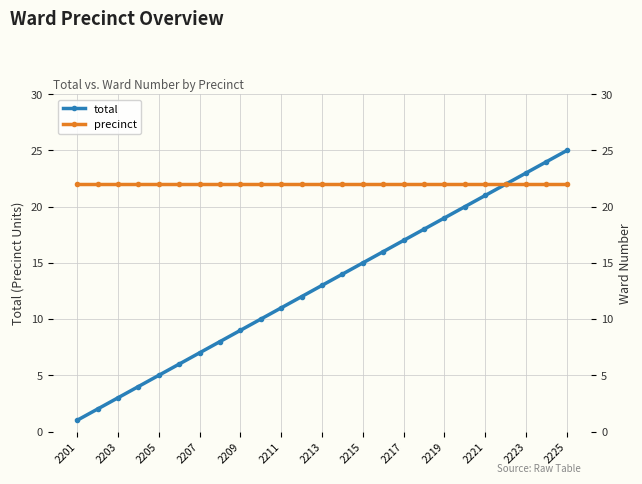

At which label is precinct closest to 22?

2201